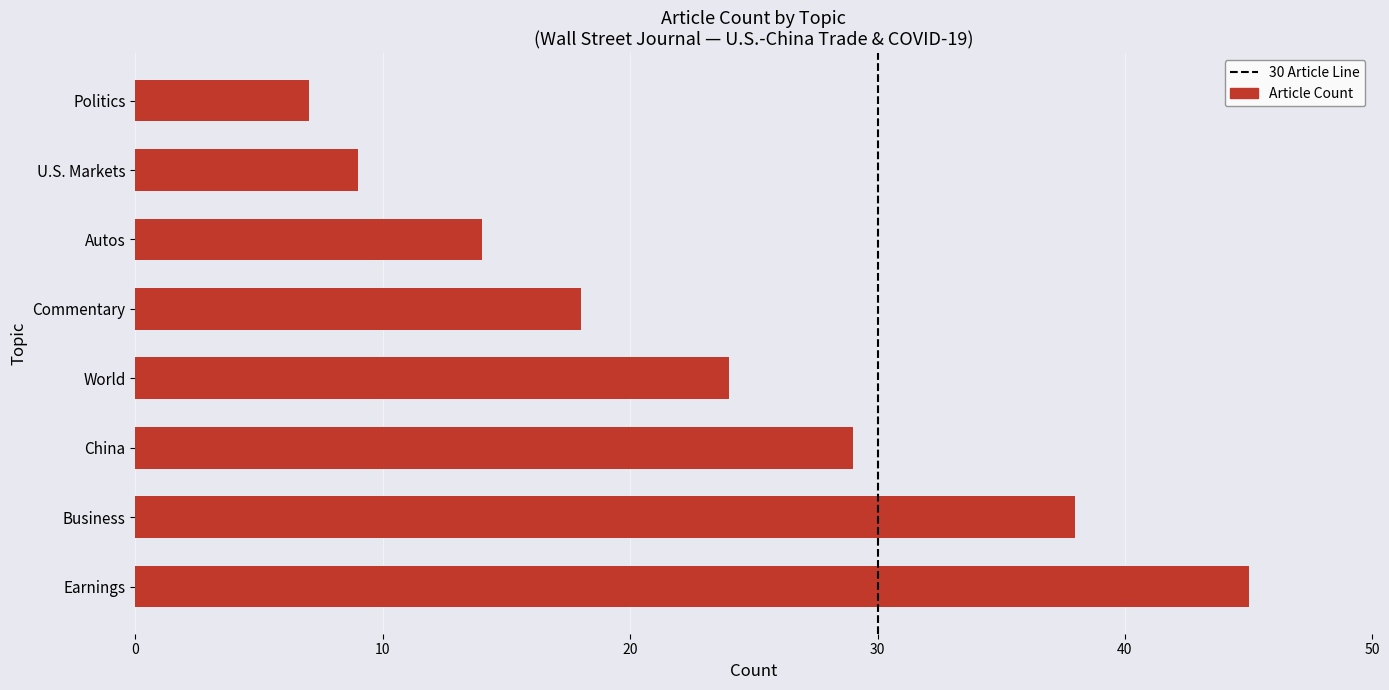

True or false: the data shows 73 at Earnings.

False